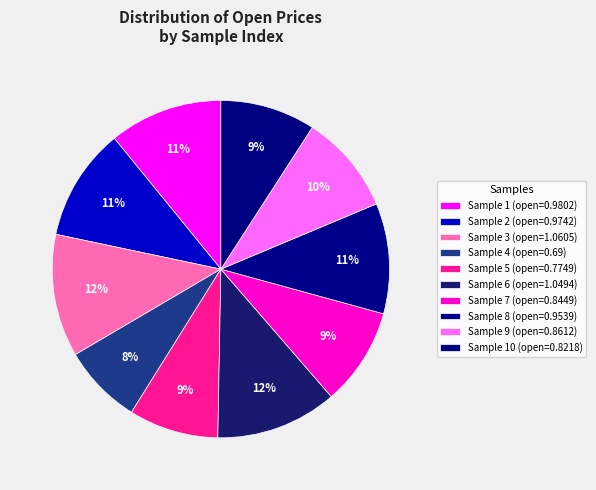

Count the number of slices in the pie.

10